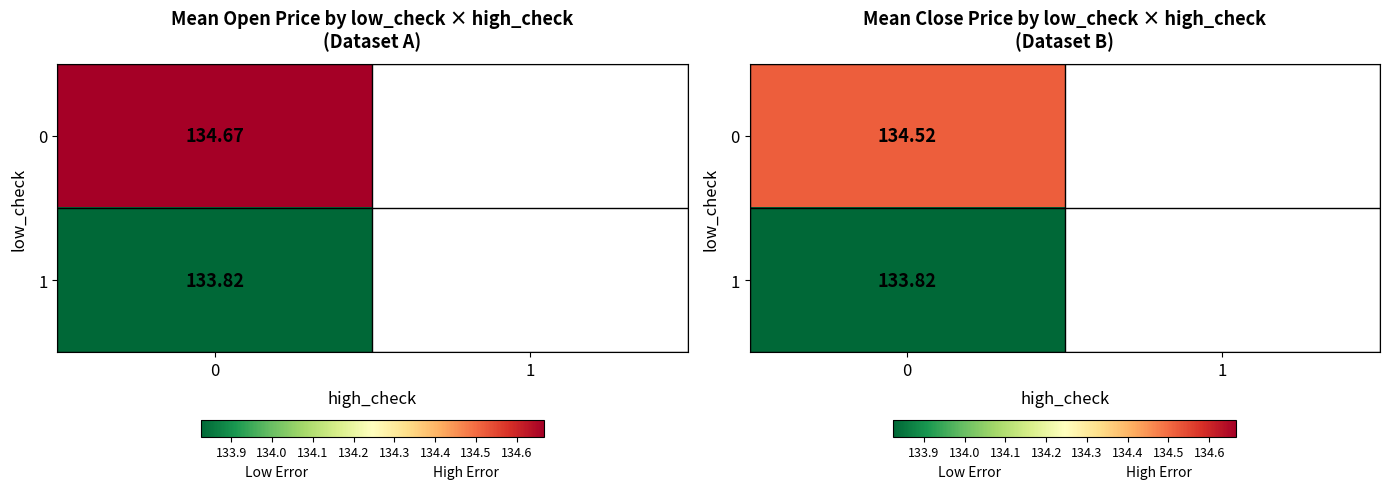

What is the minimum value for 1?

133.8